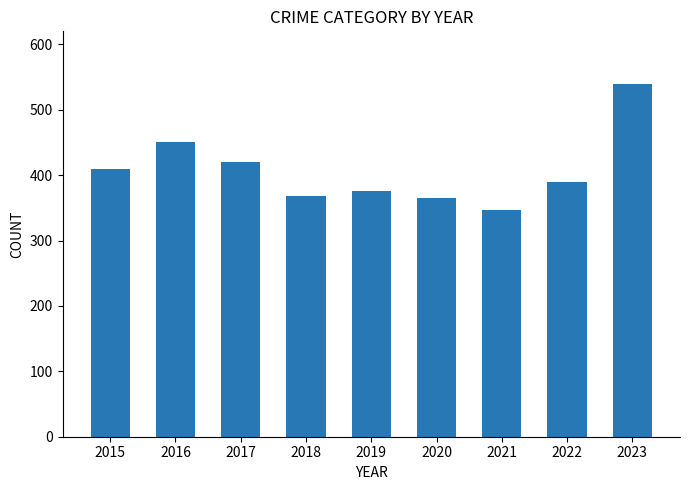

Approximately how many times larger is the value at 2020 compared to 2022?

0.9